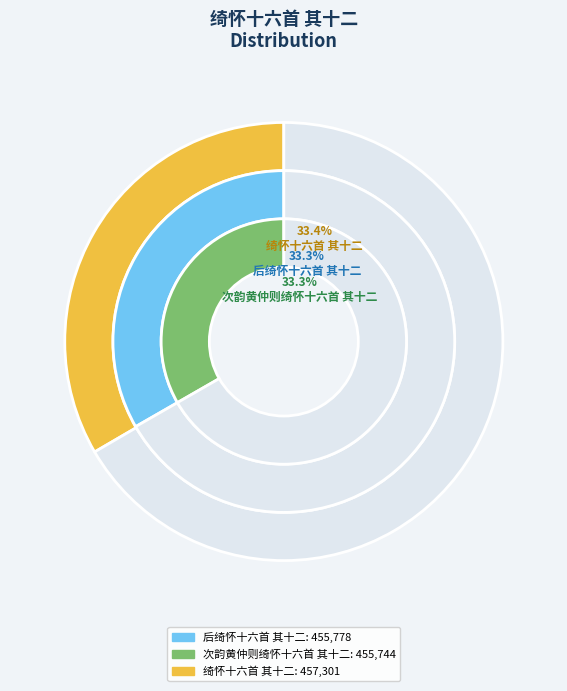

What percentage is the 绮怀十六首 其十二 slice, to the nearest percent?

33%